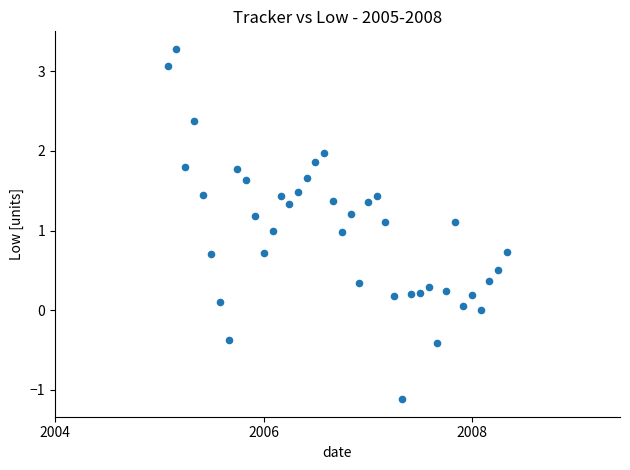

What is the range of Y values (max minus min)?

4.4